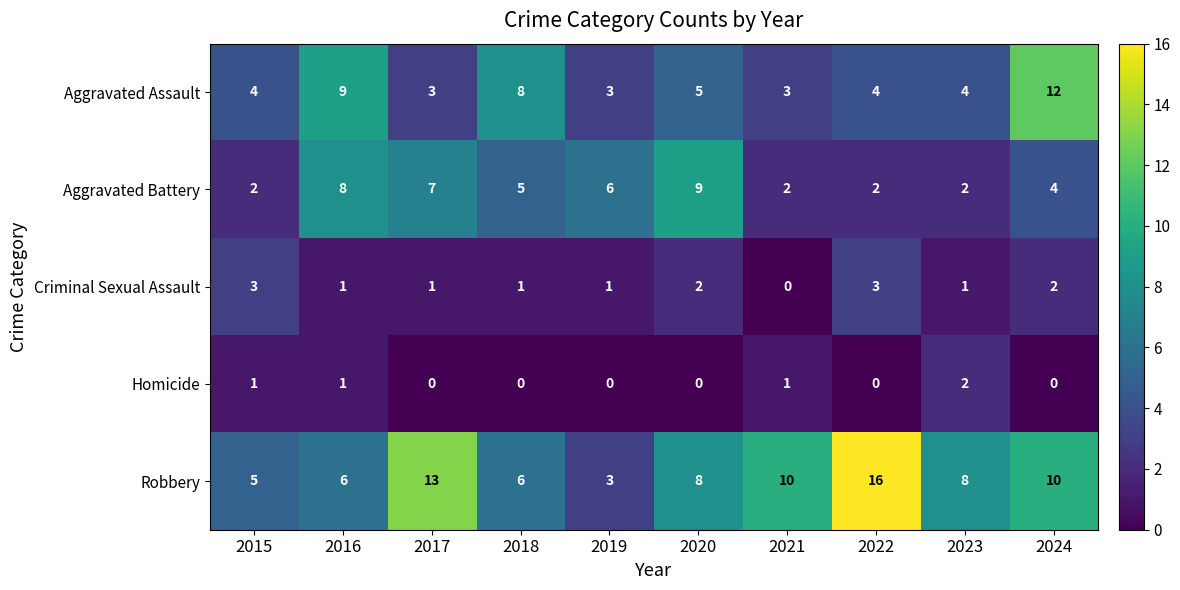

What is the sum of all Criminal Sexual Assault values?

15